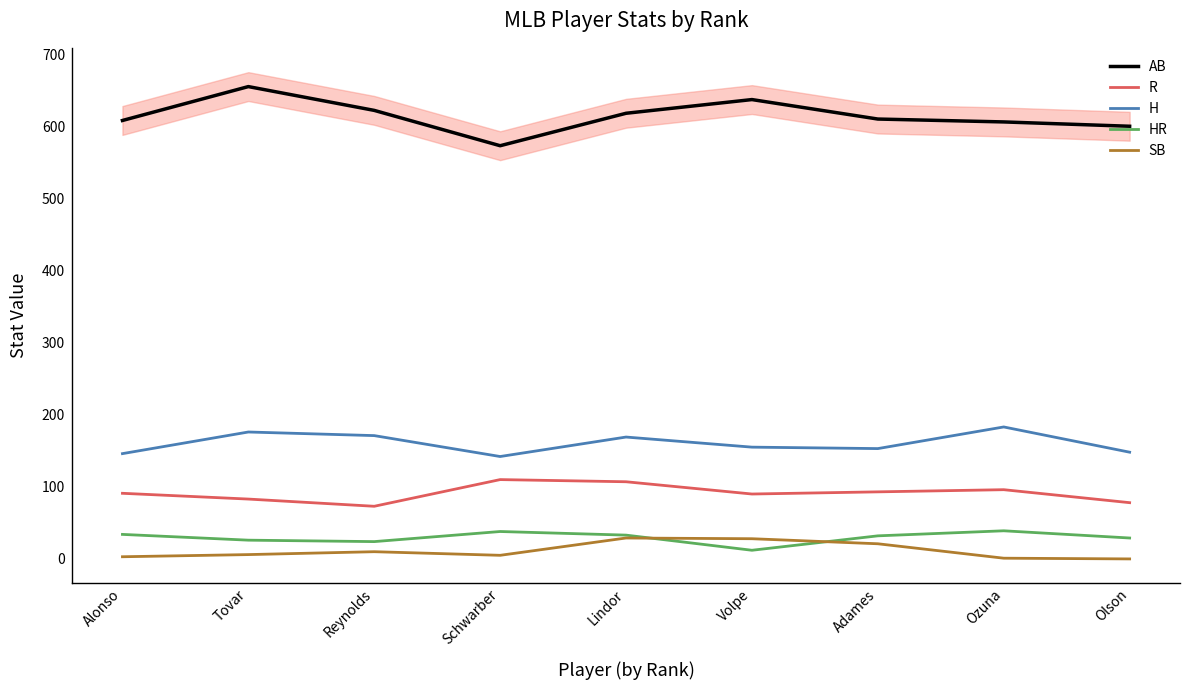

List the labels in order of AB value, largest first.

Tovar, Volpe, Reynolds, Lindor, Adames, Alonso, Ozuna, Olson, Schwarber